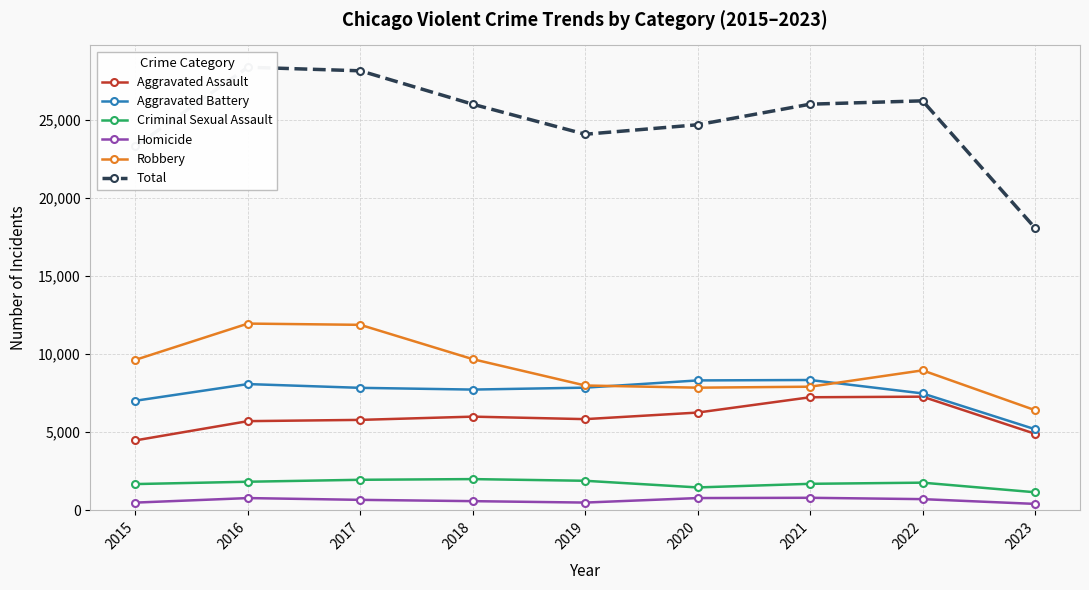

What is the average value of the Total series?

24993